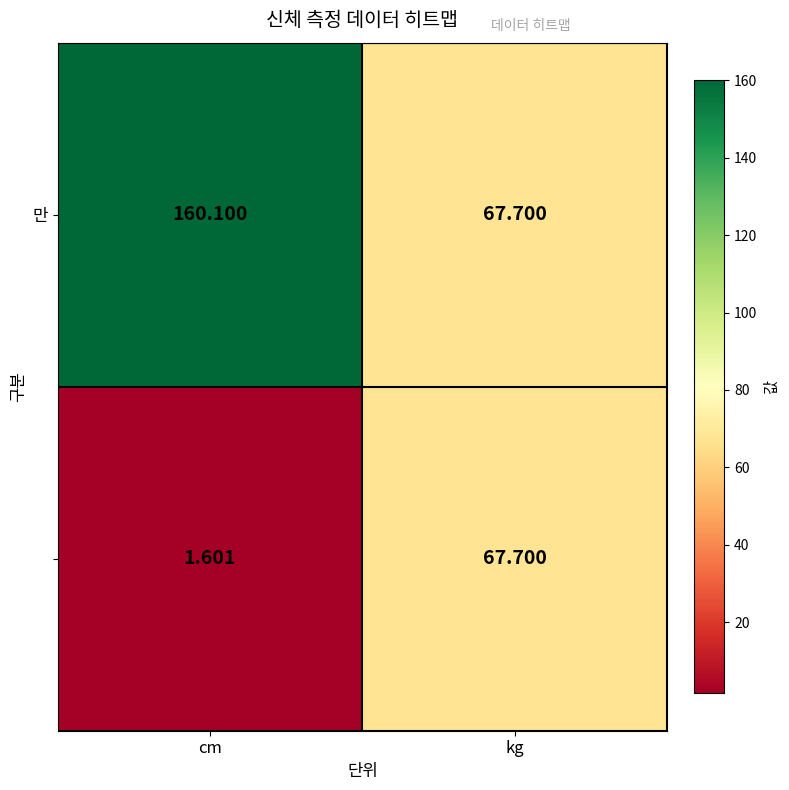

At which category is the sum across all series the highest?

cm